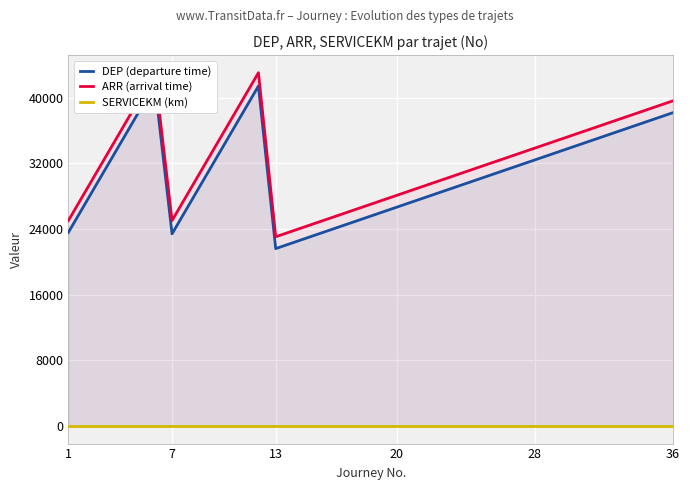

True or false: SERVICEKM (km) has a value of 8 at 20.

True